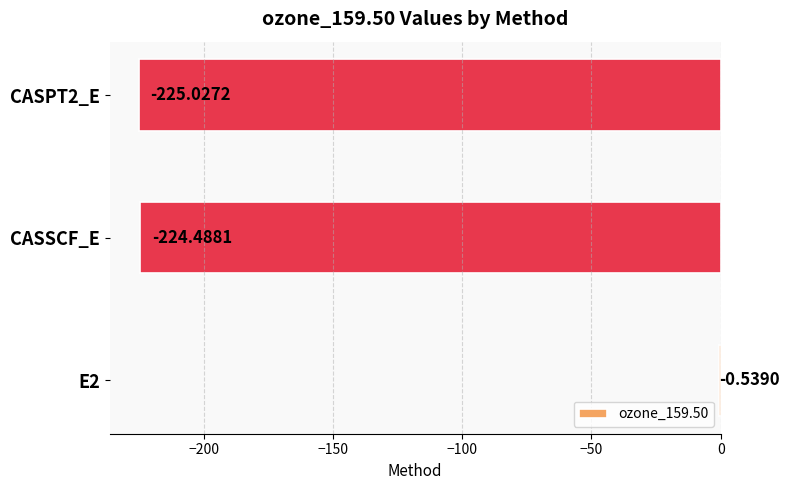

What is the sum of all values?

-450.1